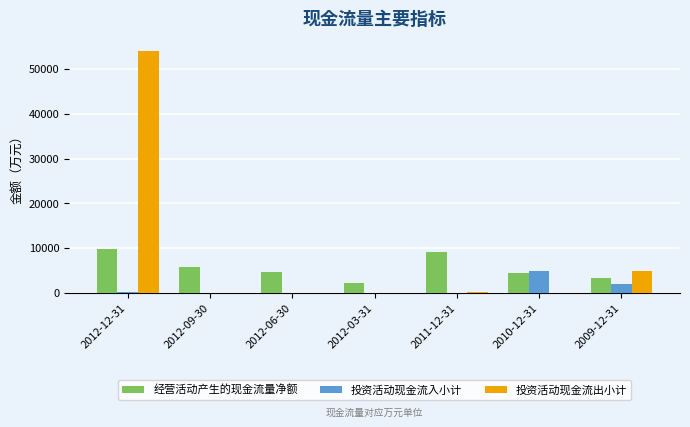

Between 2012-03-31 and 2009-12-31, which series saw the biggest shift?

投资活动现金流出小计